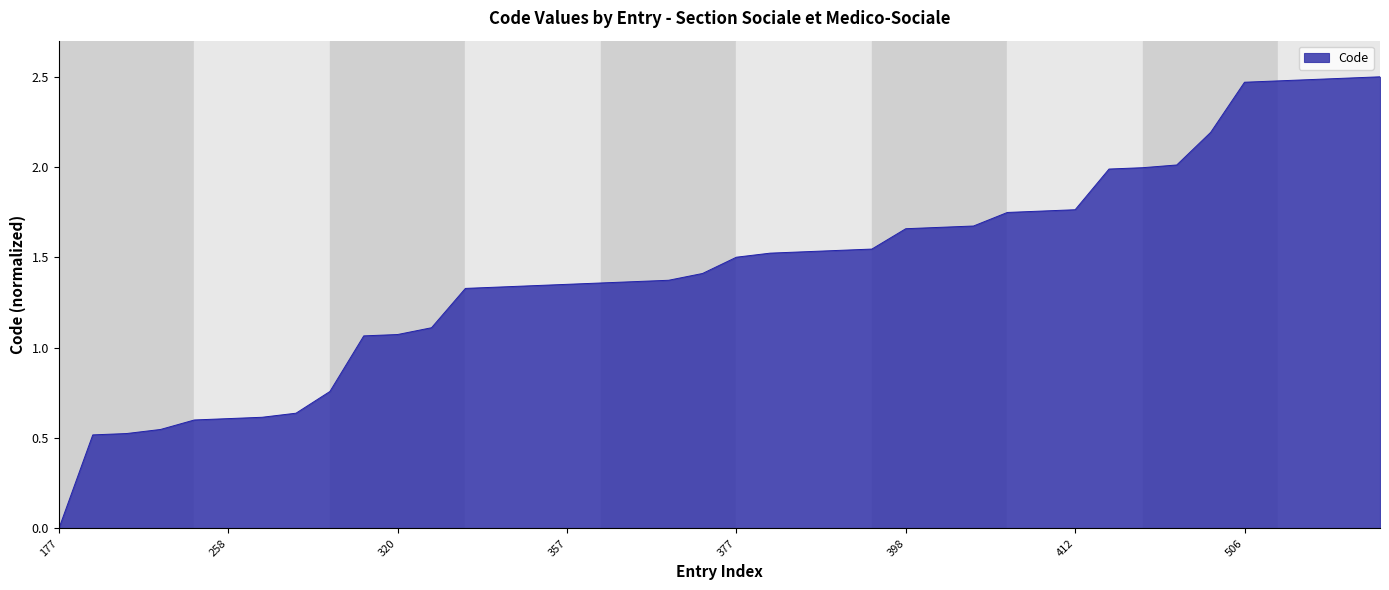

Reading right to left, transcribe all the data shown in this chart.

2.5	2.5	2.5	2.5	2.5	2.2	2.0	2.0	2.0	1.8	1.8	1.7	1.7	1.7	1.7	1.5	1.5	1.5	1.5	1.5	1.4	1.4	1.4	1.4	1.4	1.3	1.3	1.3	1.1	1.1	1.1	0.8	0.6	0.6	0.6	0.6	0.5	0.5	0.5	0.0